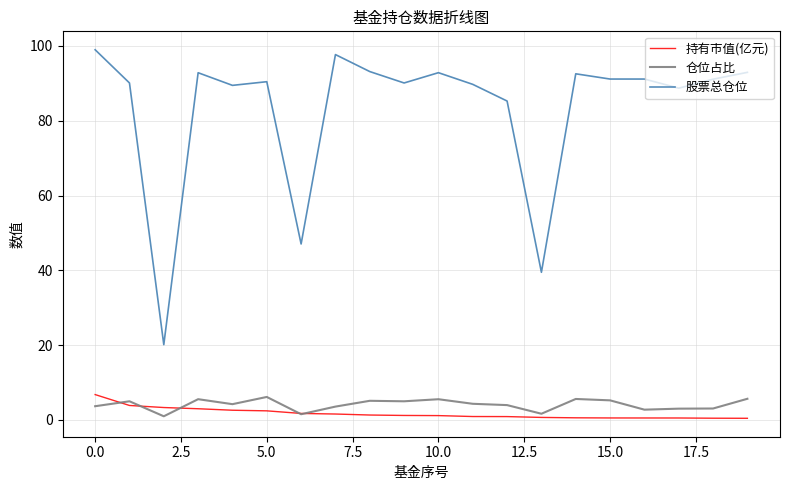

Which series has the largest total across all categories?

股票总仓位